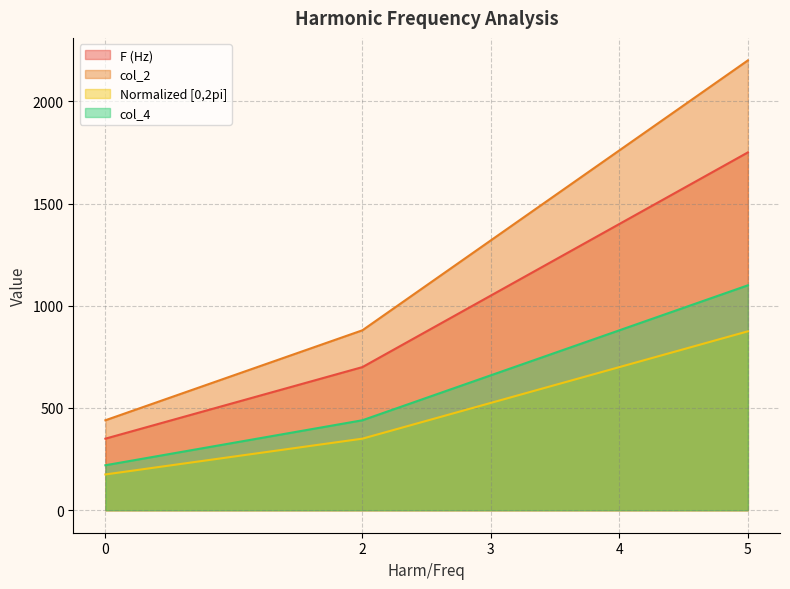

True or false: Normalized [0,2pi] and col_2 intersect in this chart.

False